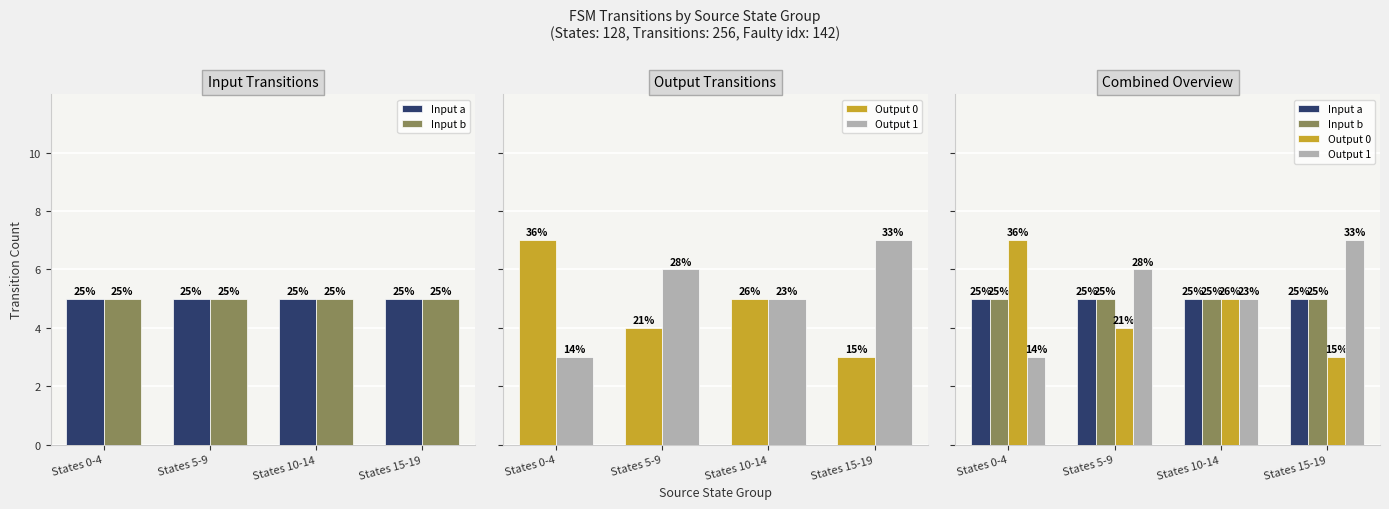

What is the smallest value displayed?

3